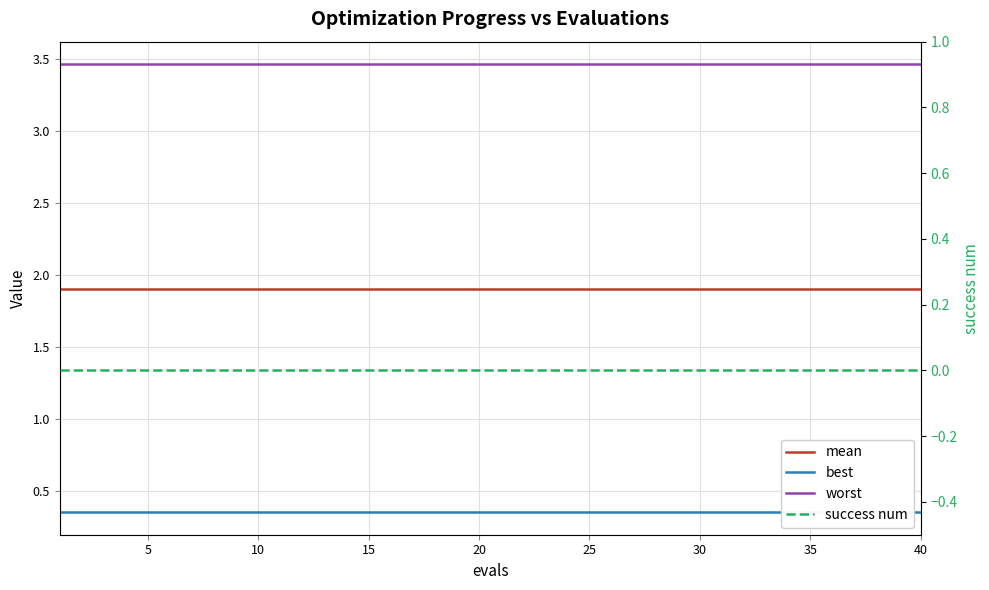

Is the value of best at 37 greater than the value of worst at 19?

No